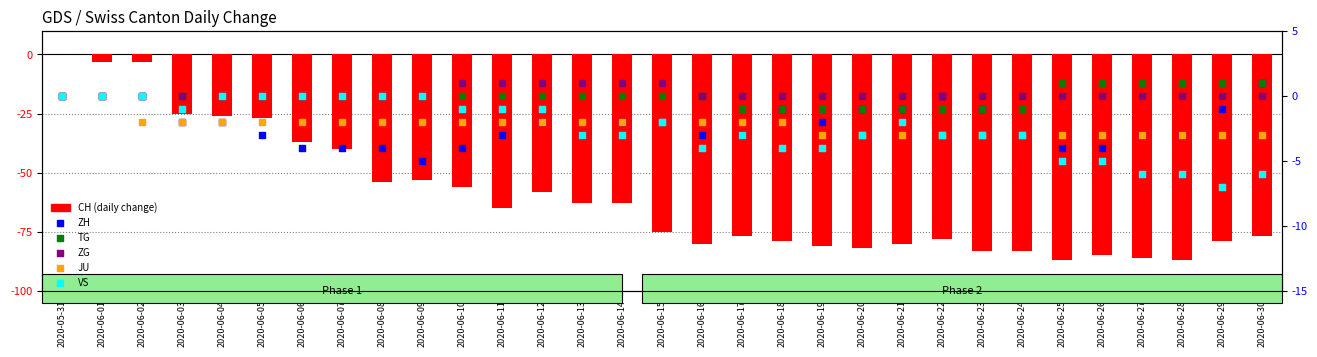

At how many categories does at least one series exceed -10?

31